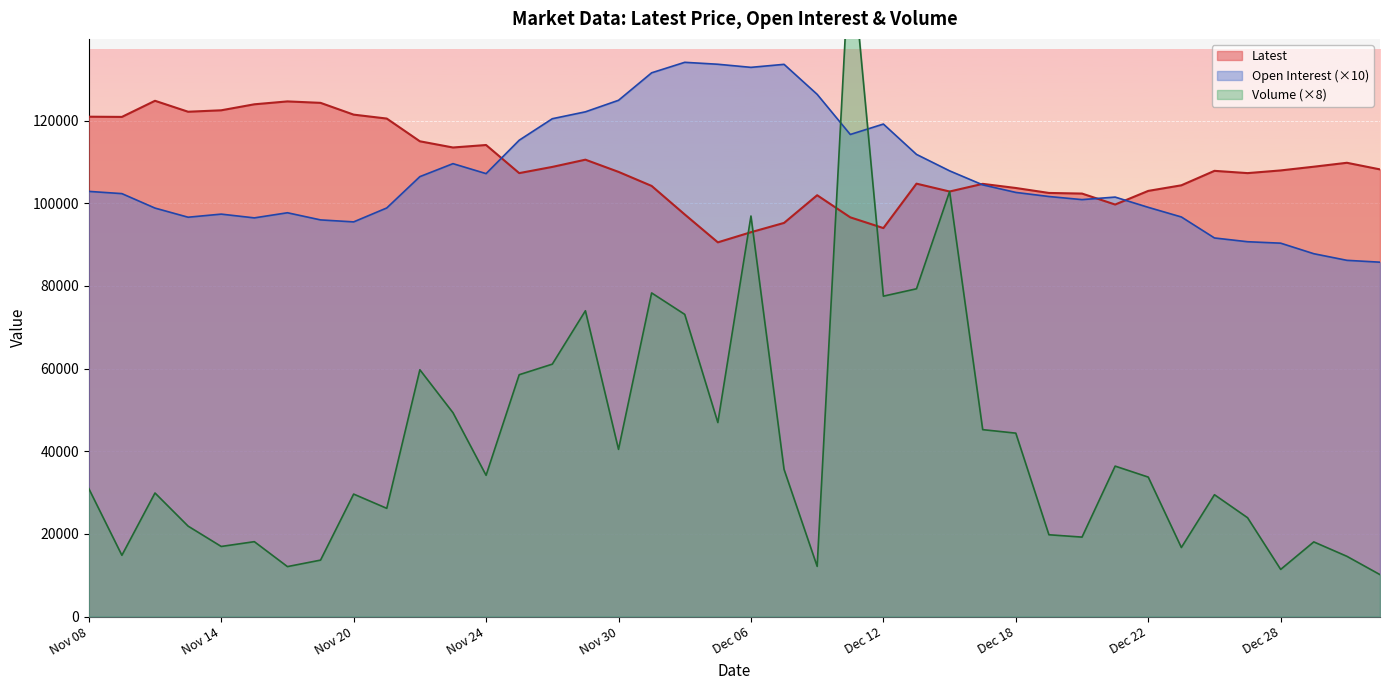

List the series in order of their peak value, lowest first.

Latest, Open Interest, Volume